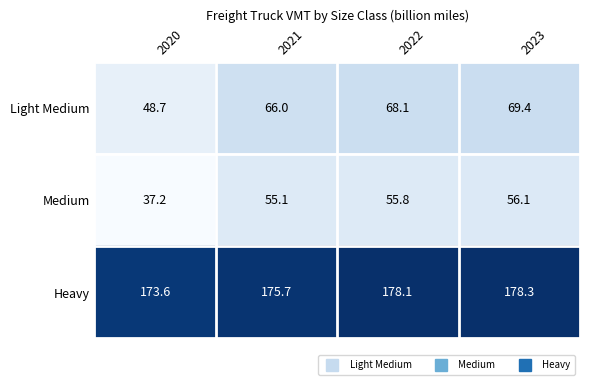

Which series has the widest spread of values?

Light Medium